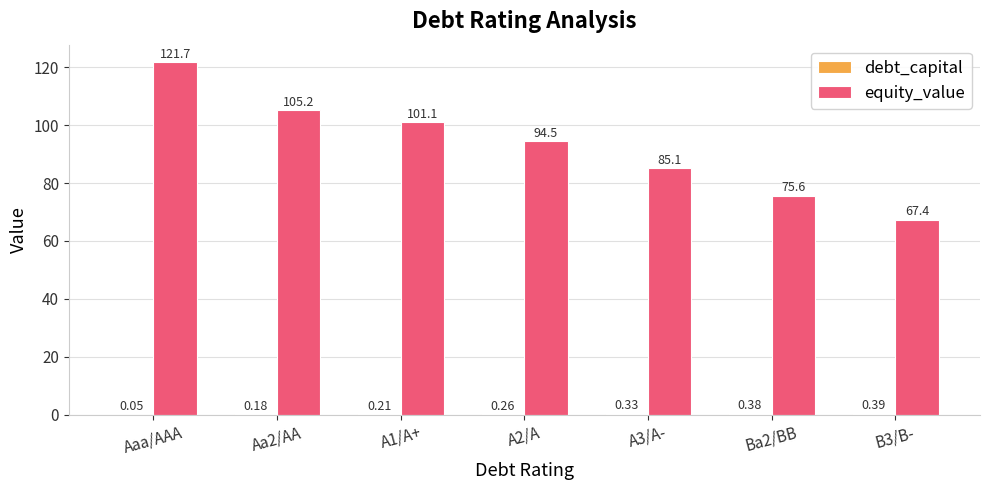

Which series changed the most between Aaa/AAA and Aa2/AA?

equity_value